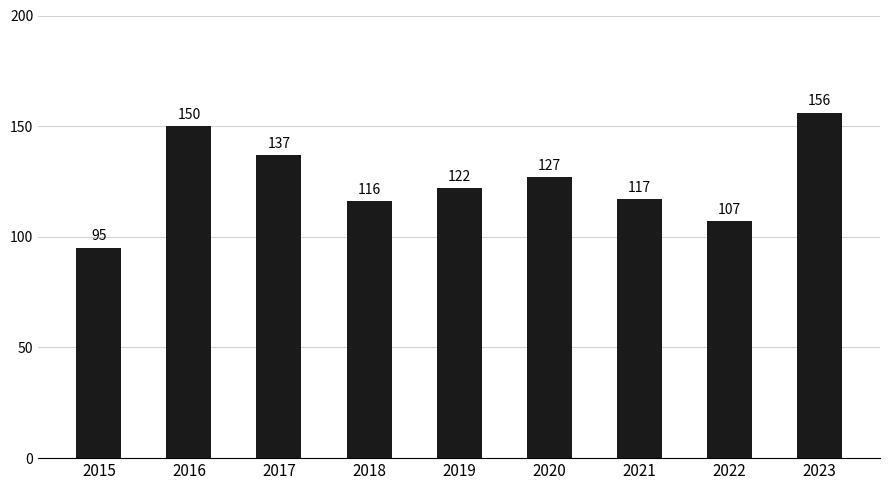

Reading left to right, transcribe all the data shown in this chart.

2015=95	2016=150	2017=137	2018=116	2019=122	2020=127	2021=117	2022=107	2023=156